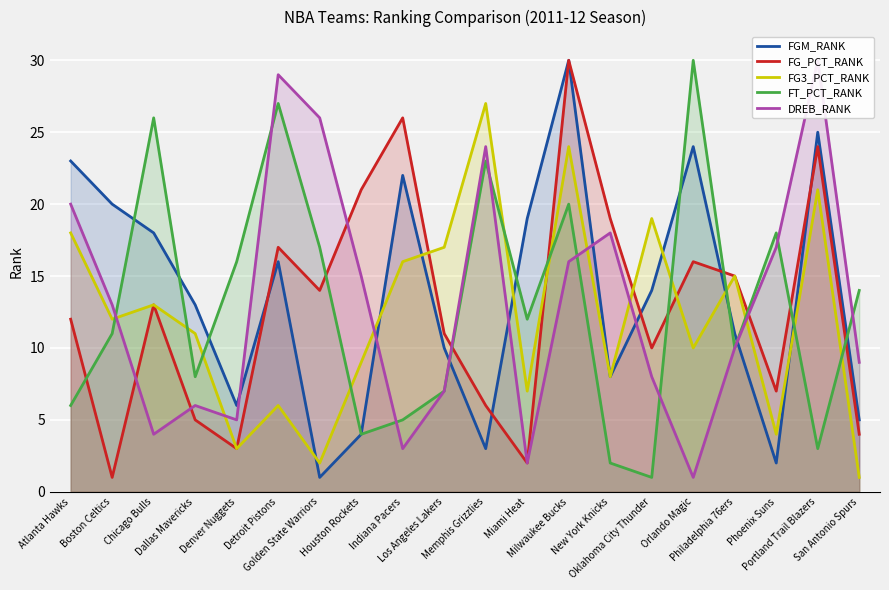

True or false: FG3_PCT_RANK and DREB_RANK cross at least once.

True